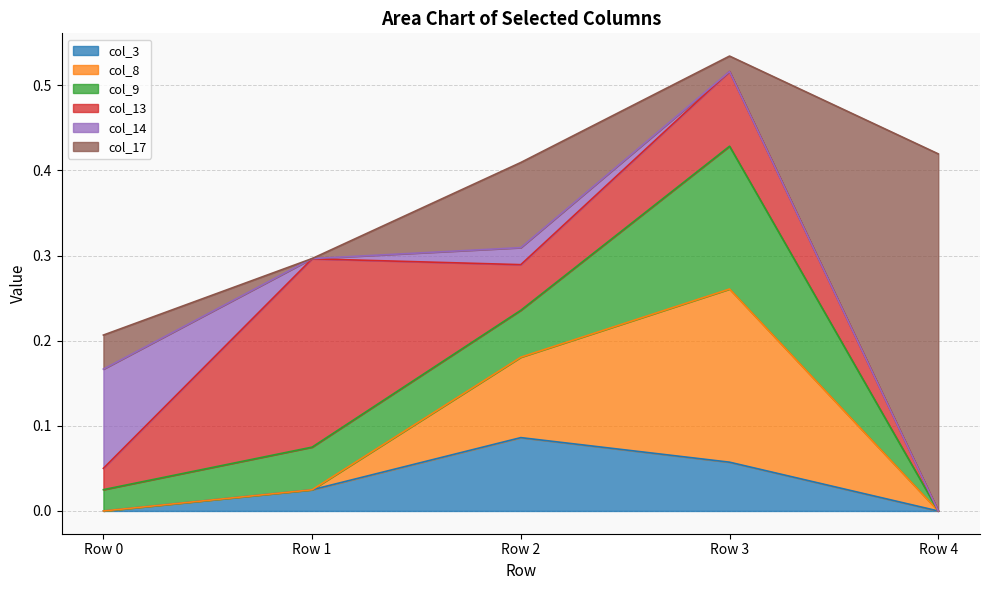

Between Row 0 and Row 4, which is larger?

Row 0